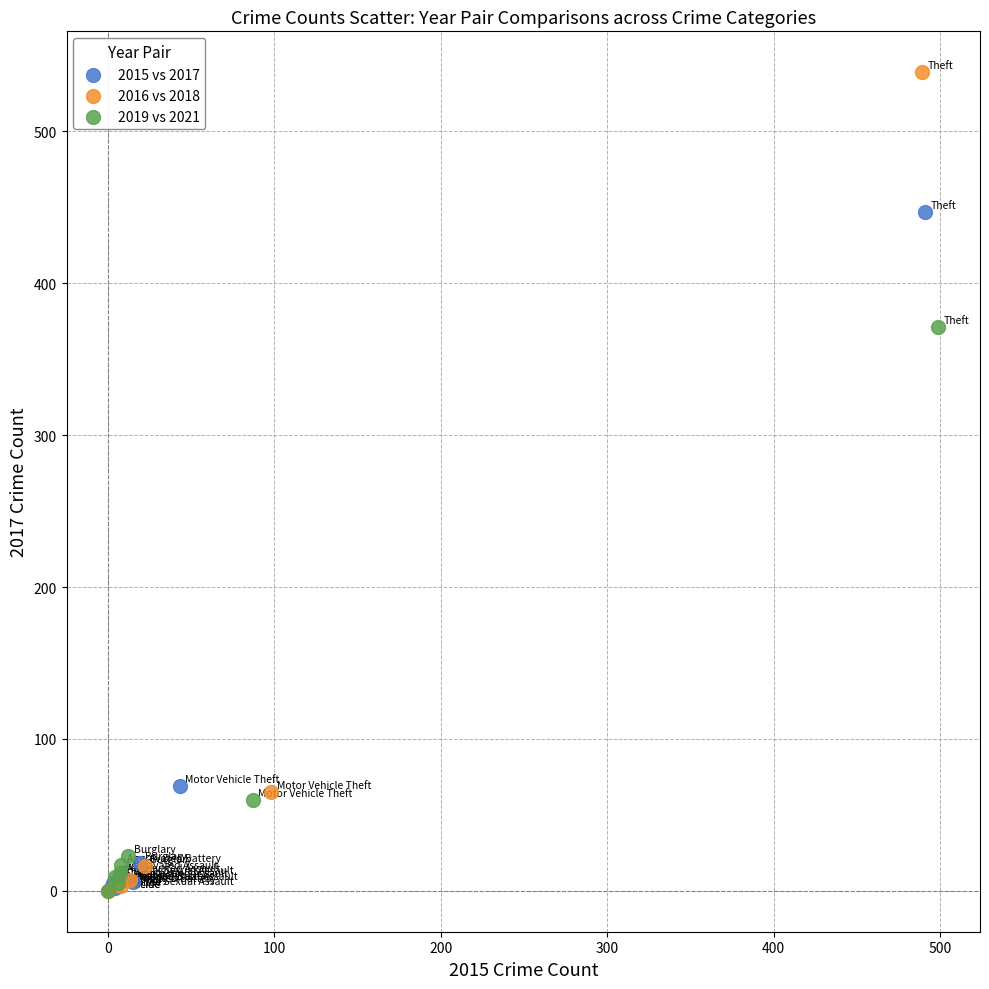

Which series has the widest spread of Y values?

2016 vs 2018